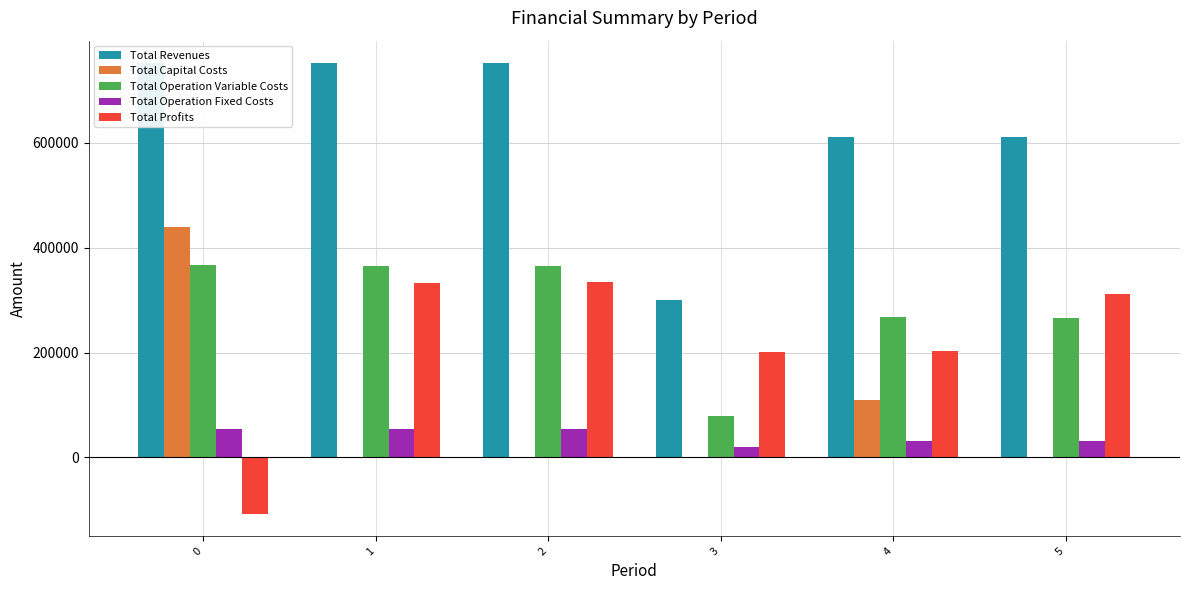

The Total Profits series shows -107305.7 at 0. True or false?

True